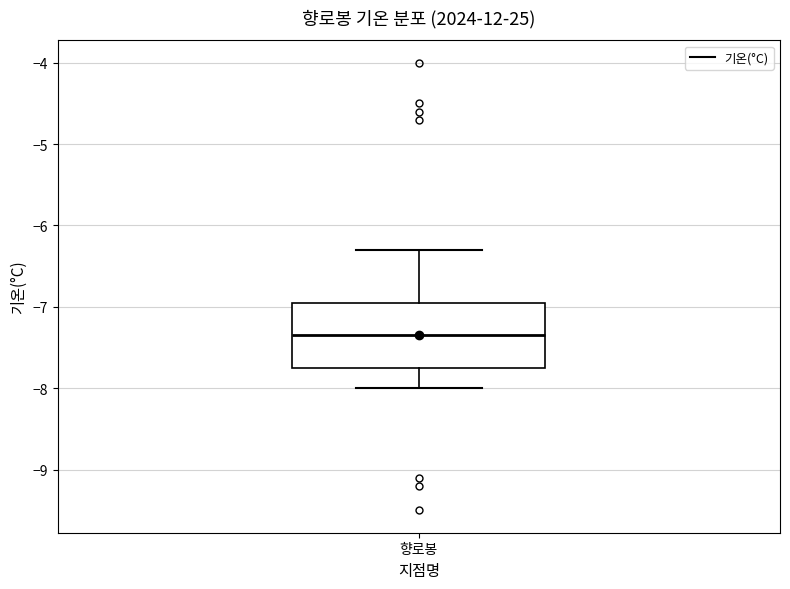

Read this box plot against the y-axis: the position of the median line, the range covered by the box, and the ends of both whiskers. The values are not printed on the chart, so give them approximately, as read against the axis.

median -7.3, box -7.7 to -6.9, whiskers -8.0 to -6.3